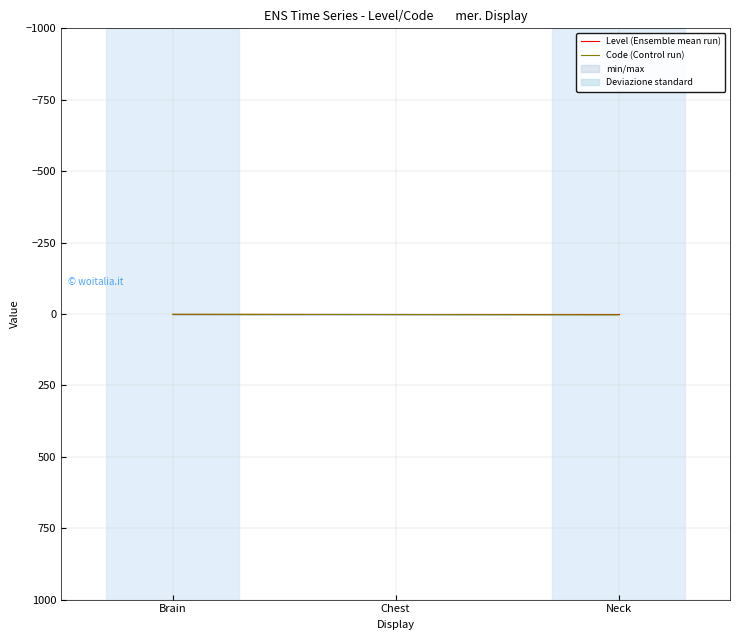

What is the minimum value shown in the chart?

1